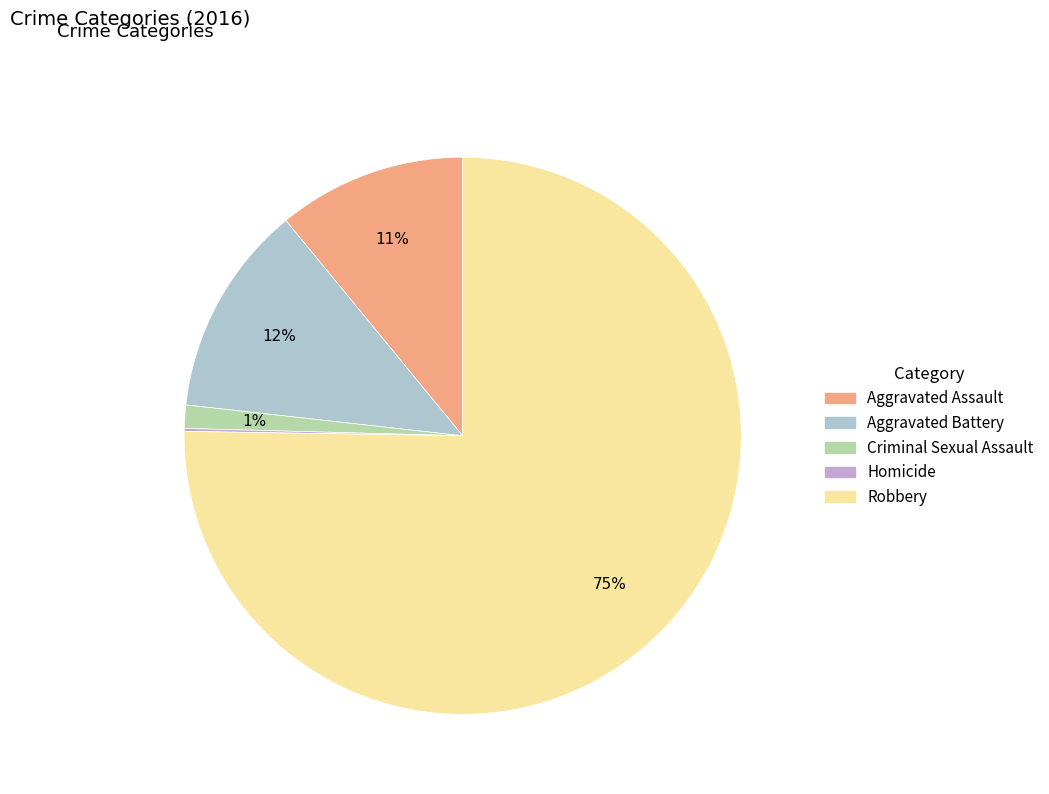

Is it true that Aggravated Battery is 25% of the pie?

False